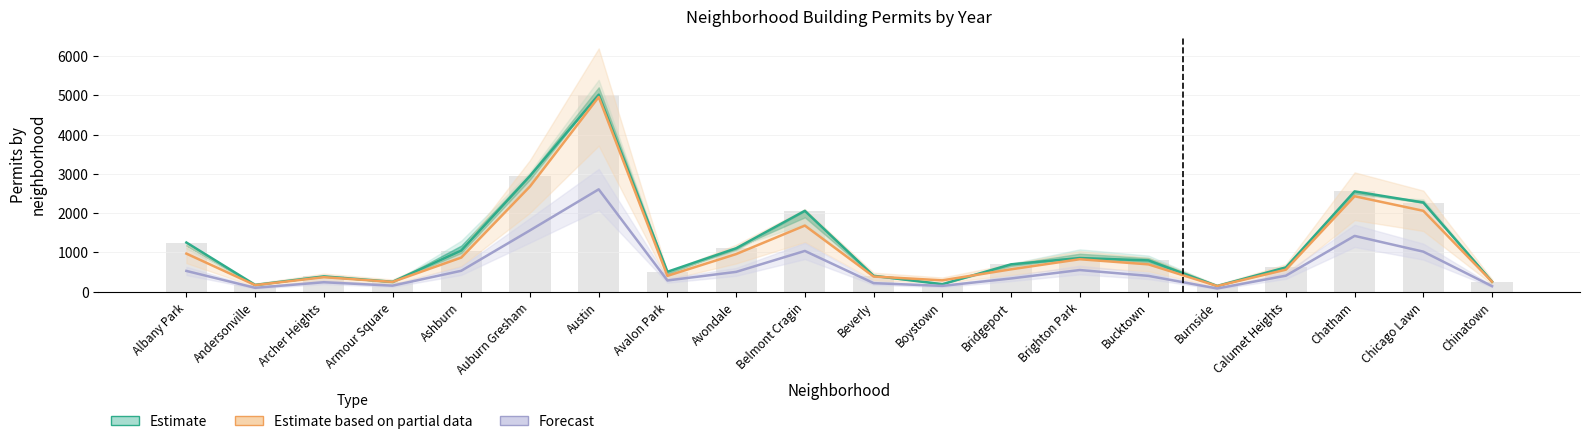

What is the total value across all series at Austin?

12573